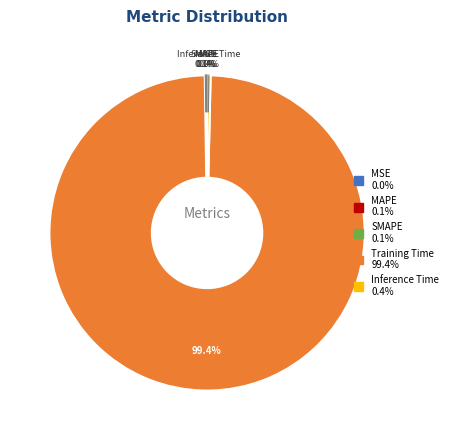

Does any single category account for the majority?

Yes